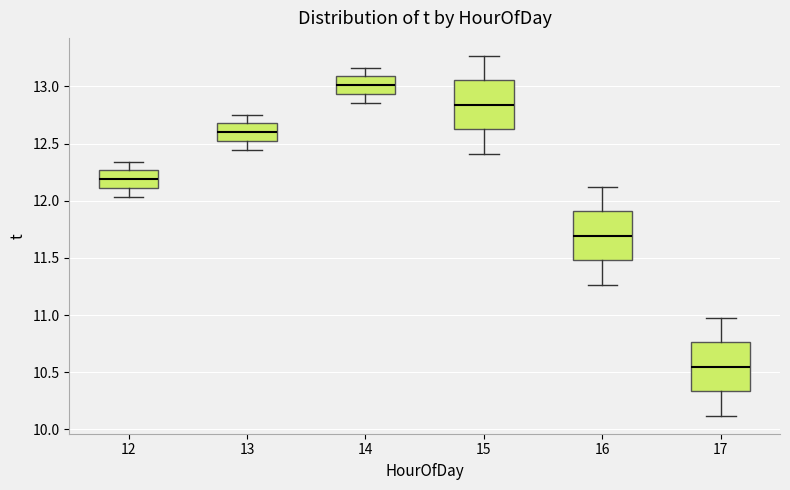

Which box has the lowest median line?

17